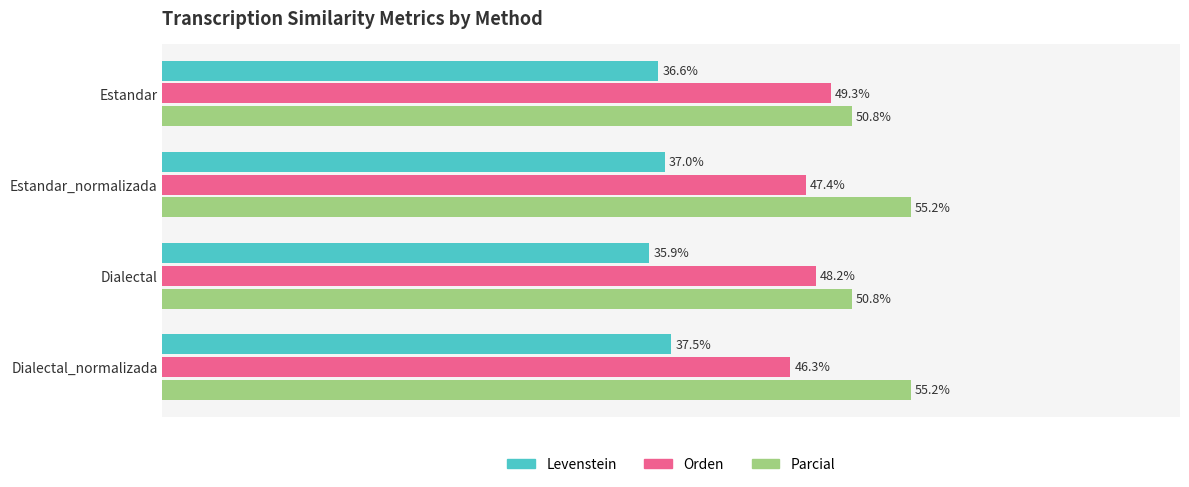

Which series has the widest spread of values?

Parcial